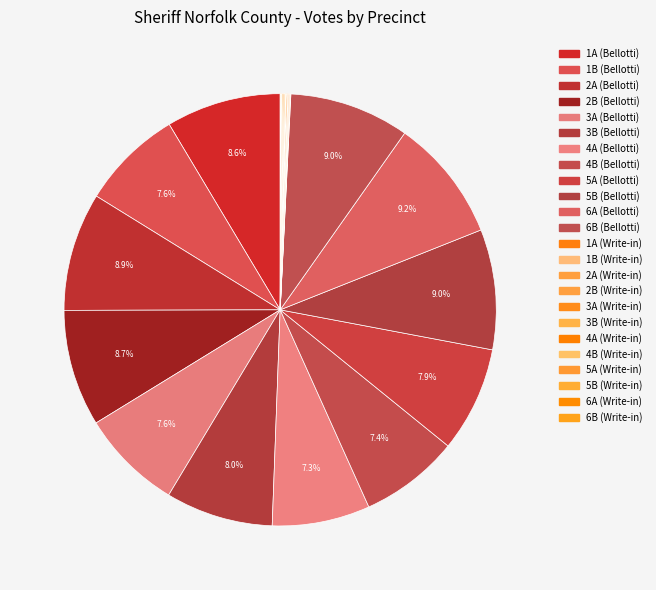

To the nearest percent, what is the average slice percentage?

8%